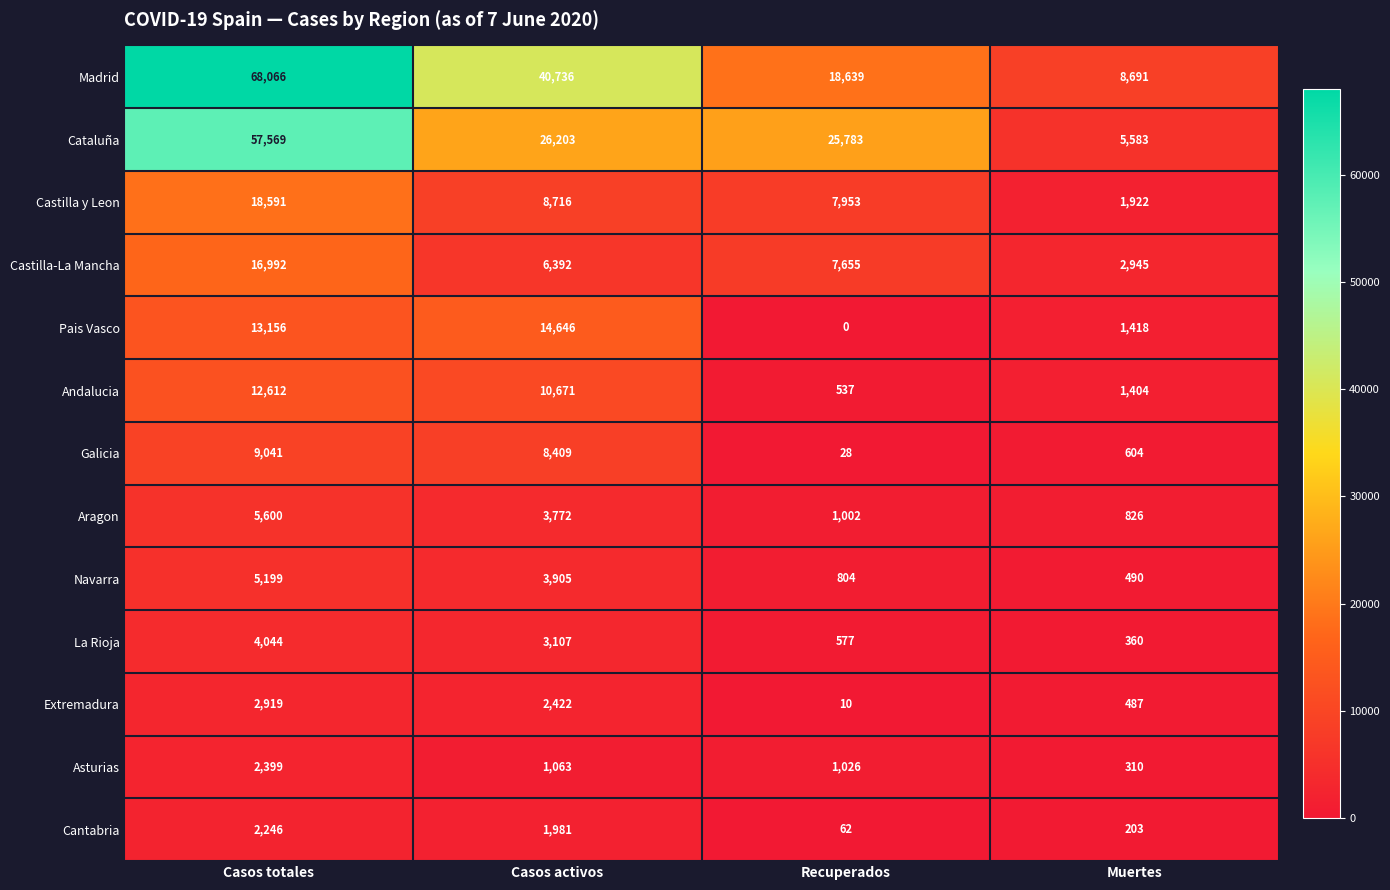

At which category does the chart reach its minimum across all series?

Recuperados